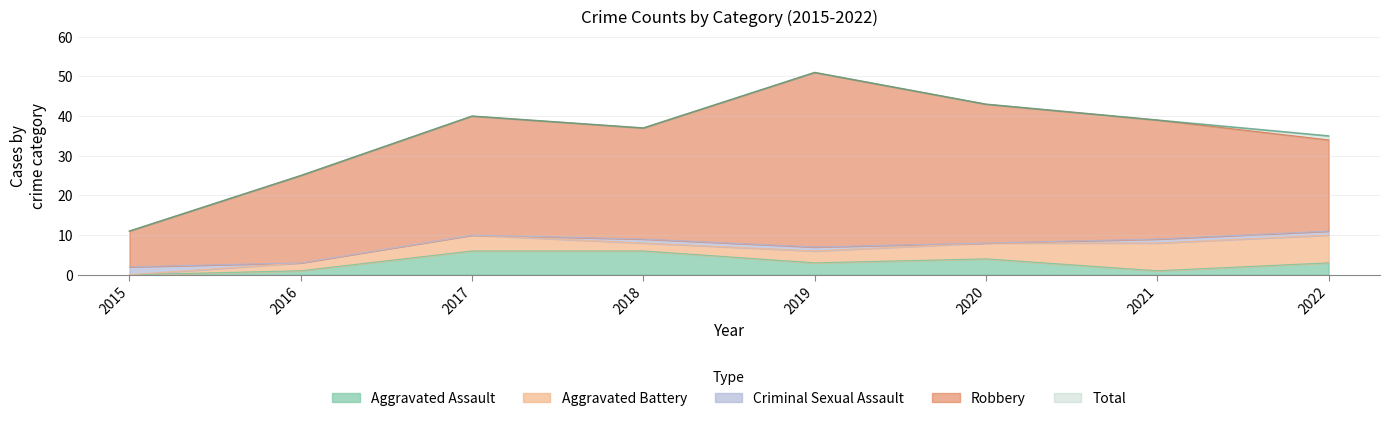

How many interior local peaks does the Aggravated Battery series have?

1